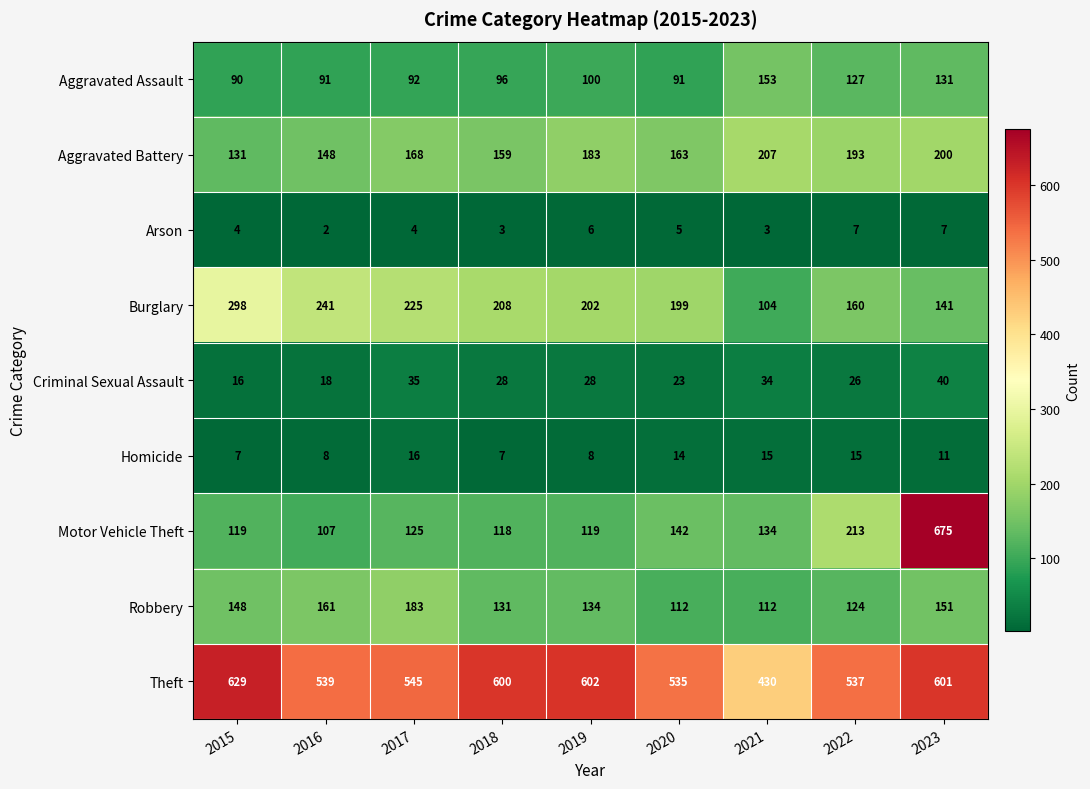

Which series has the widest spread of values?

Motor Vehicle Theft